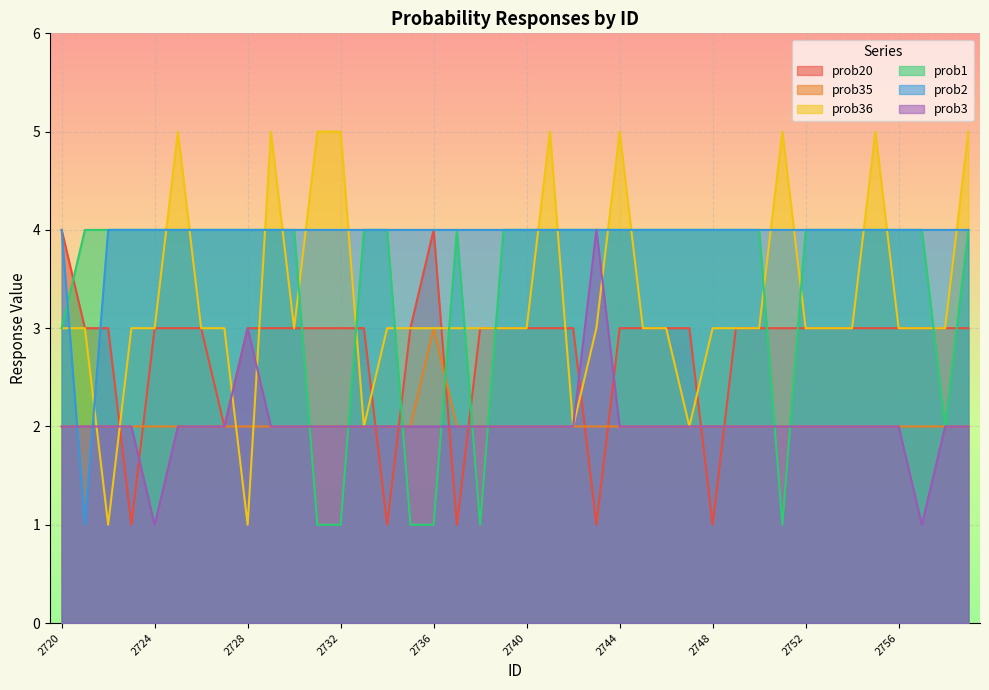

Which series has the widest spread of values?

prob36